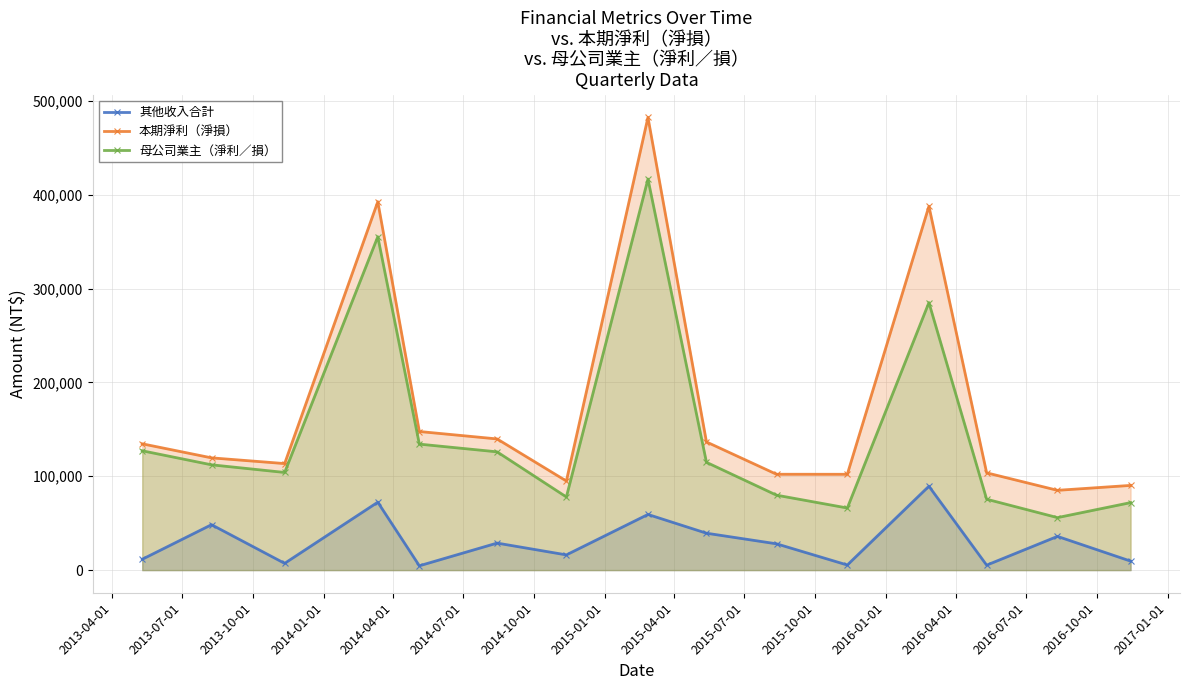

True or false: 其他收入合計 and 母公司業主（淨利／損） cross at least once.

False